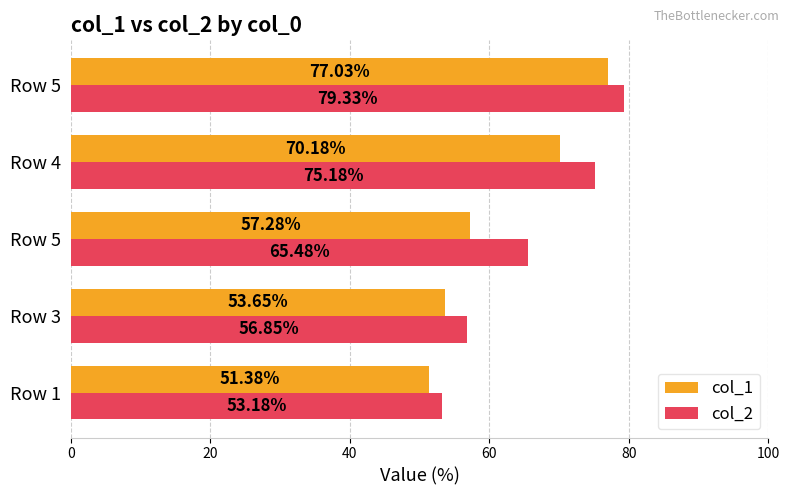

How many categories are shown in the chart?

5